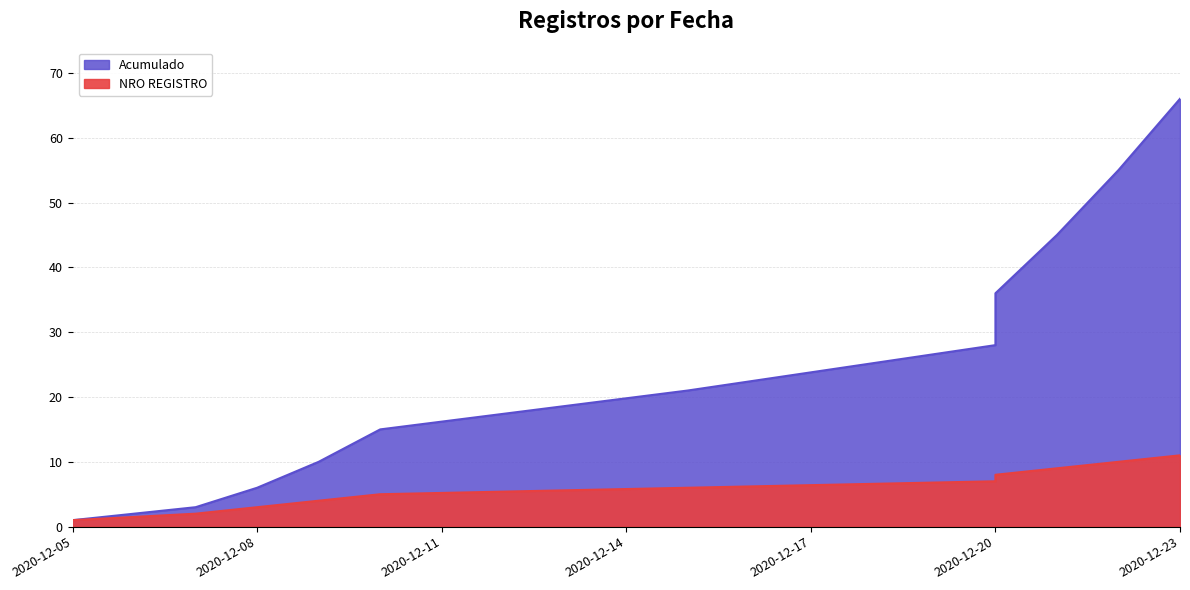

At which category does the chart reach its peak across all series?

2020-12-23